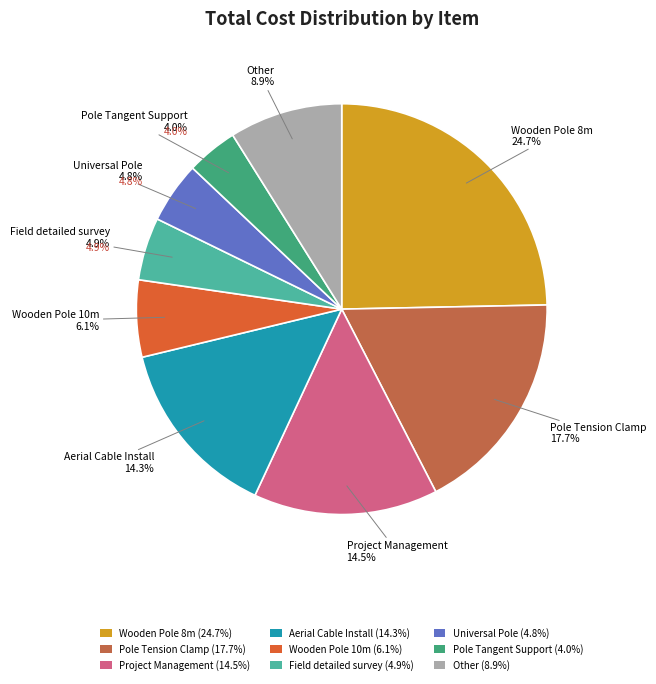

The Pole Tangent Support slice represents 1% of the pie. True or false?

False